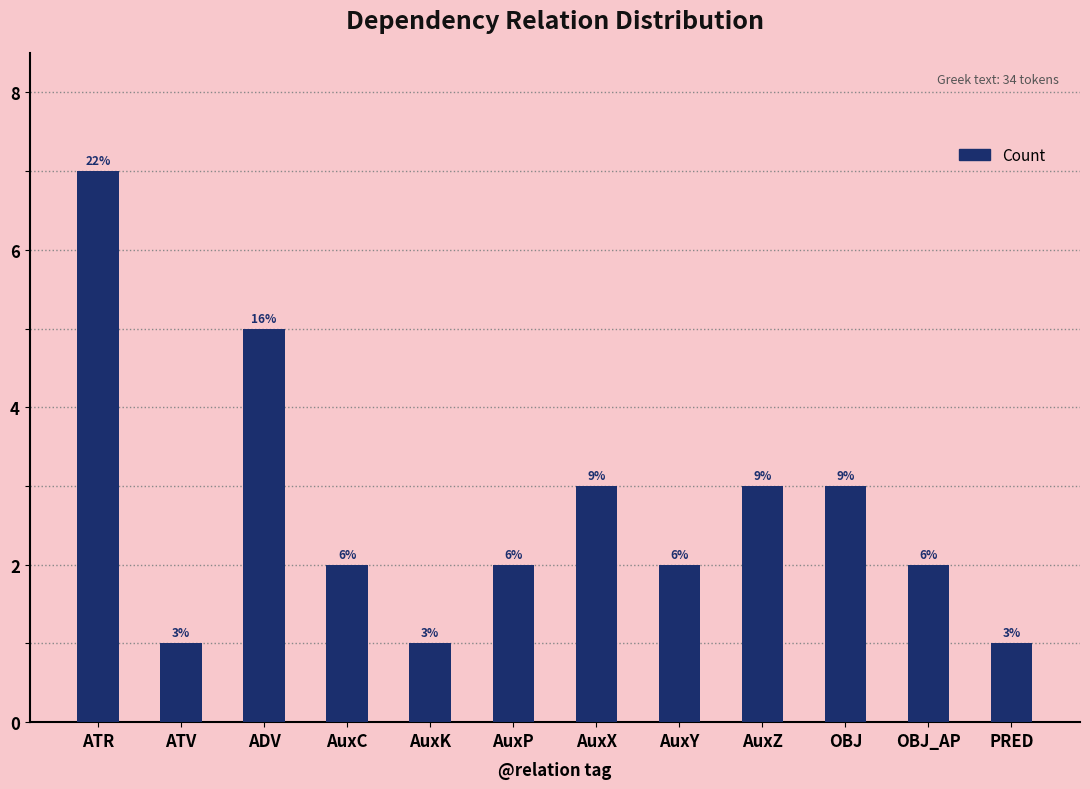

Reading left to right, extract all data points from this chart.

ATR=7	ATV=1	ADV=5	AuxC=2	AuxK=1	AuxP=2	AuxX=3	AuxY=2	AuxZ=3	OBJ=3	OBJ_AP=2	PRED=1